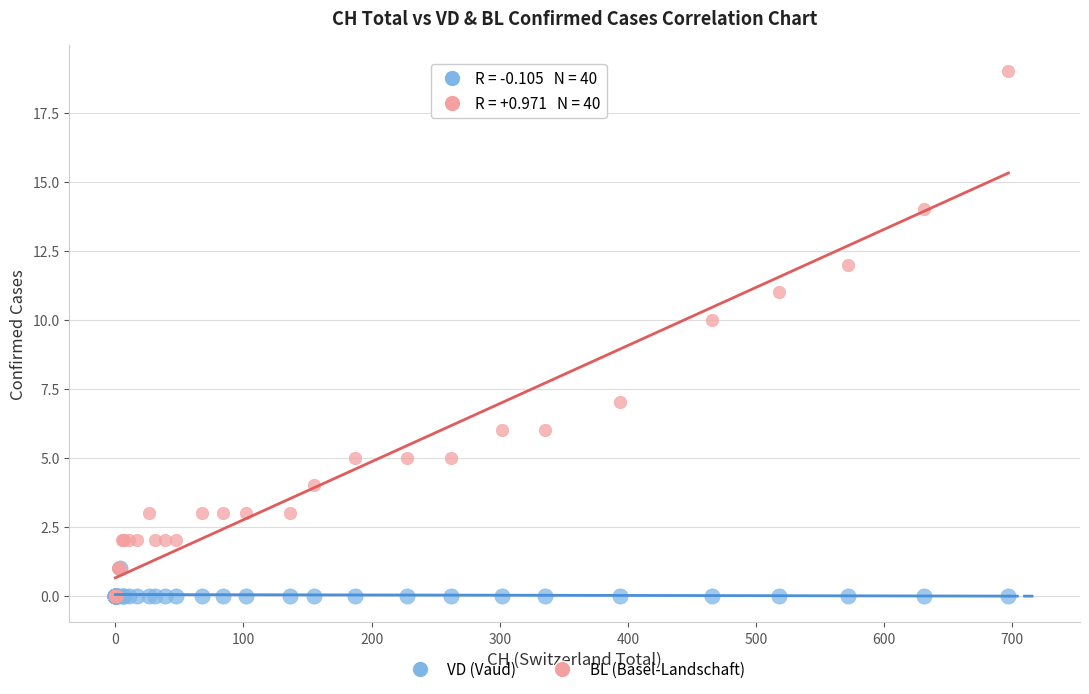

What are all the series names shown in the legend?

VD (Vaud), BL (Basel-Landschaft)